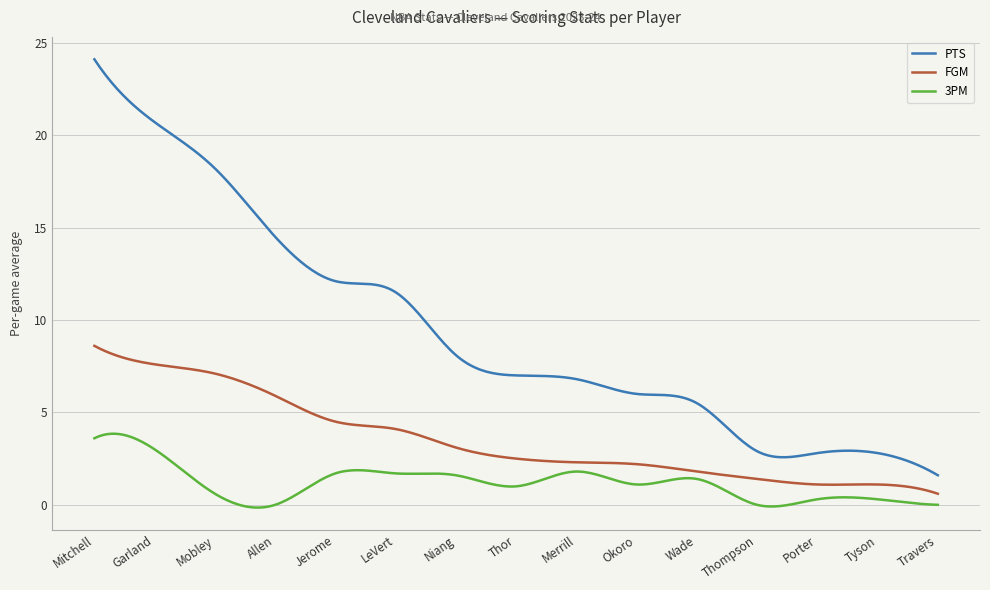

How many distinct data groups are displayed?

3